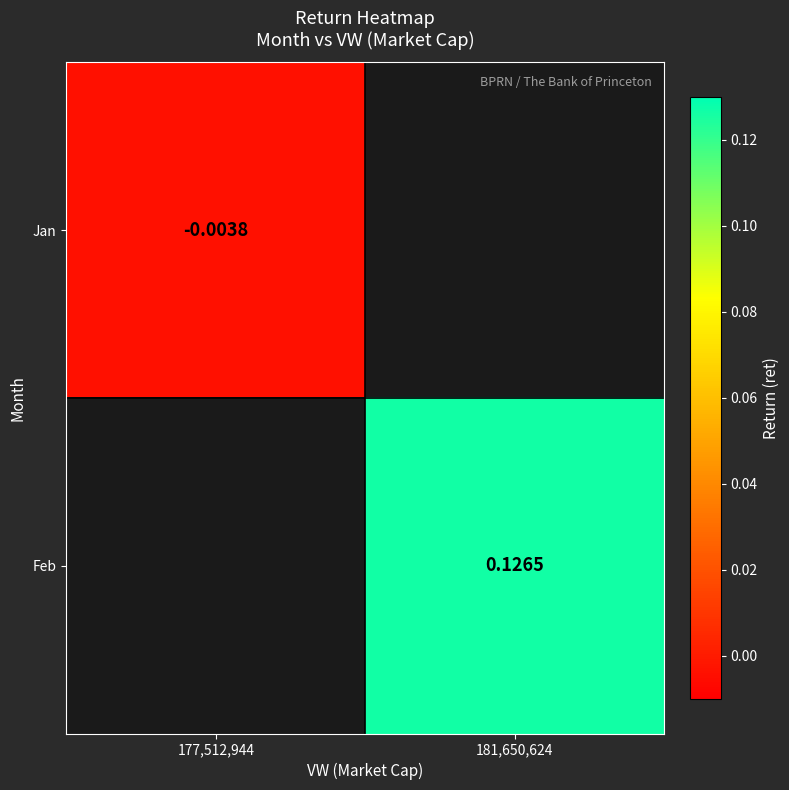

Is the value of Jan at 177,512,944 greater than the value of Feb at 181,650,624?

No